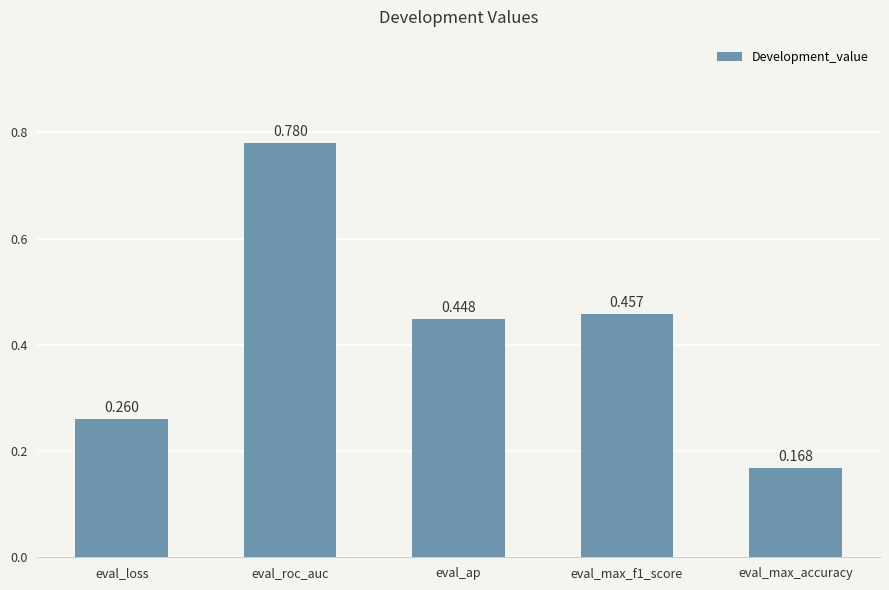

Which has a higher value, eval_max_f1_score or eval_loss?

eval_max_f1_score